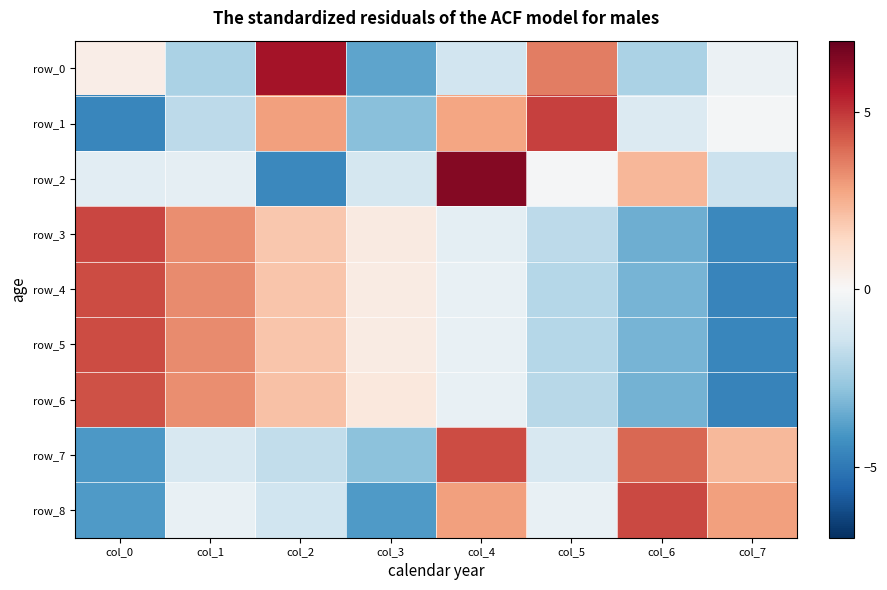

Reading left to right, transcribe all the data shown in this chart.

row_0: 0.5	-2.2	5.8	-3.7	-1.3	3.6	-2.2	-0.4
row_1: -4.5	-1.8	2.9	-2.9	2.7	4.8	-1.0	-0.1
row_2: -0.7	-0.7	-4.5	-1.2	6.4	-0.1	2.3	-1.5
row_3: 4.7	3.2	1.9	0.7	-0.7	-1.8	-3.4	-4.5
row_4: 4.6	3.3	2.0	0.6	-0.5	-2.0	-3.3	-4.6
row_5: 4.6	3.3	2.0	0.6	-0.5	-2.0	-3.3	-4.6
row_6: 4.5	3.2	2.0	0.7	-0.5	-1.9	-3.3	-4.7
row_7: -4.0	-1.1	-1.7	-2.9	4.6	-1.1	4.0	2.3
row_8: -4.0	-0.5	-1.4	-4.0	2.9	-0.5	4.6	2.9